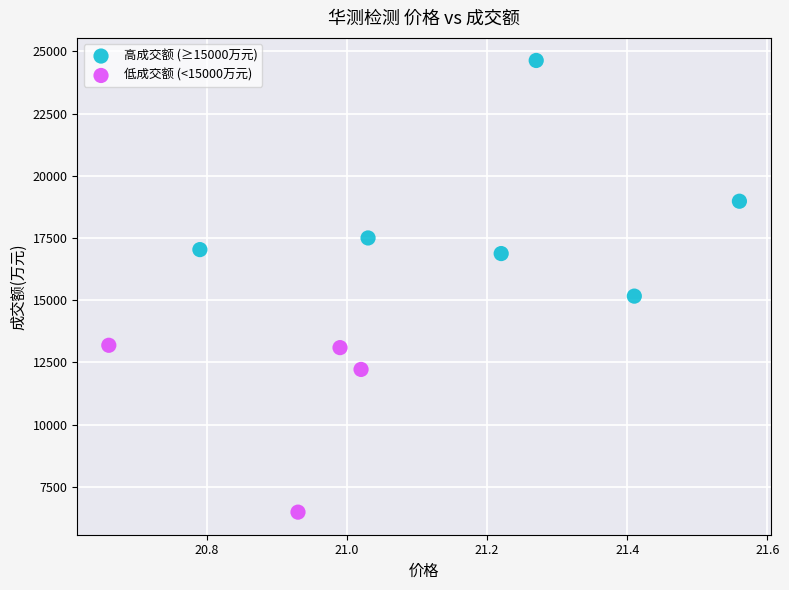

Which series reaches the maximum Y coordinate?

高成交额 (≥15000万元)